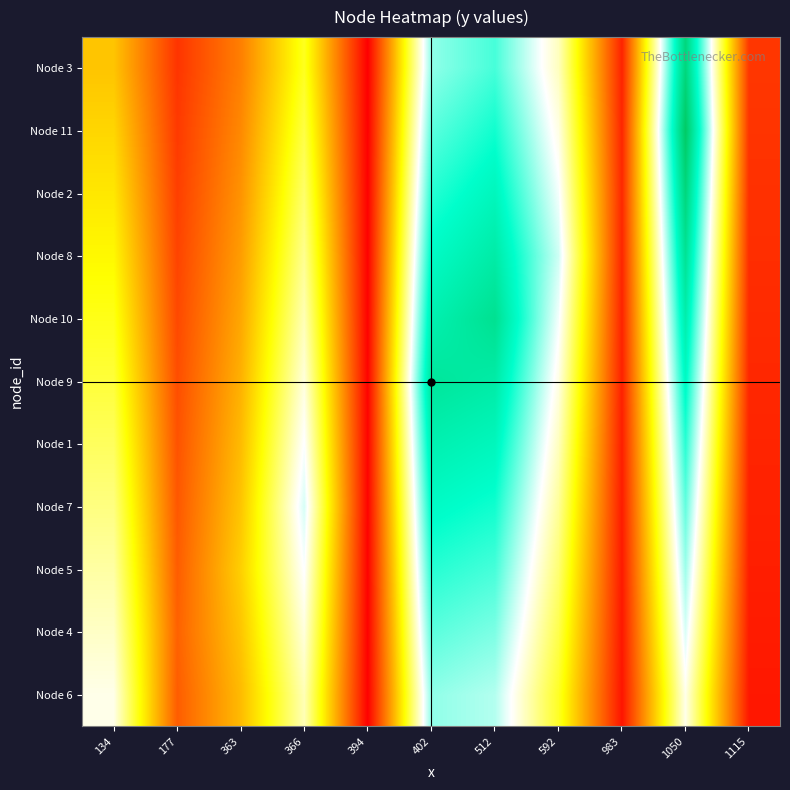

What is the spread (max minus min) of values at 363?

97.1